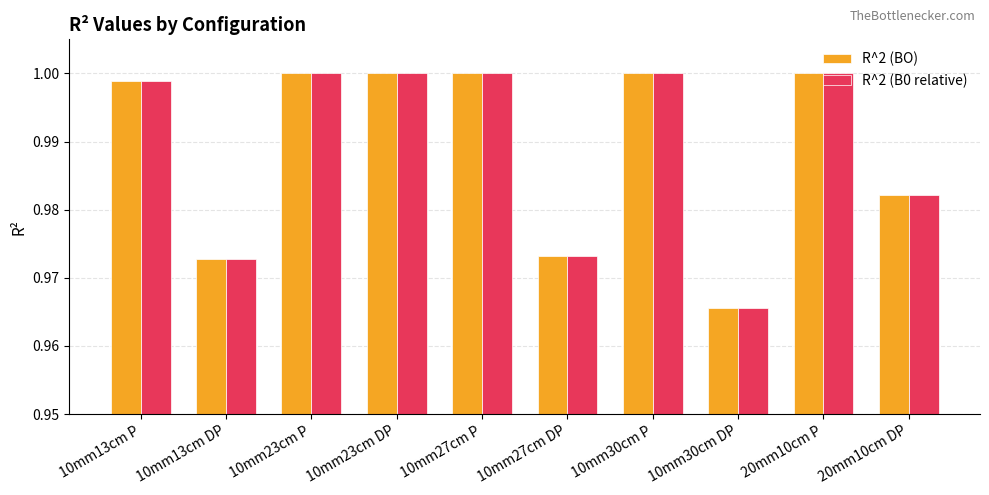

At which label does R^2 (BO) reach its minimum?

10mm30cm DP